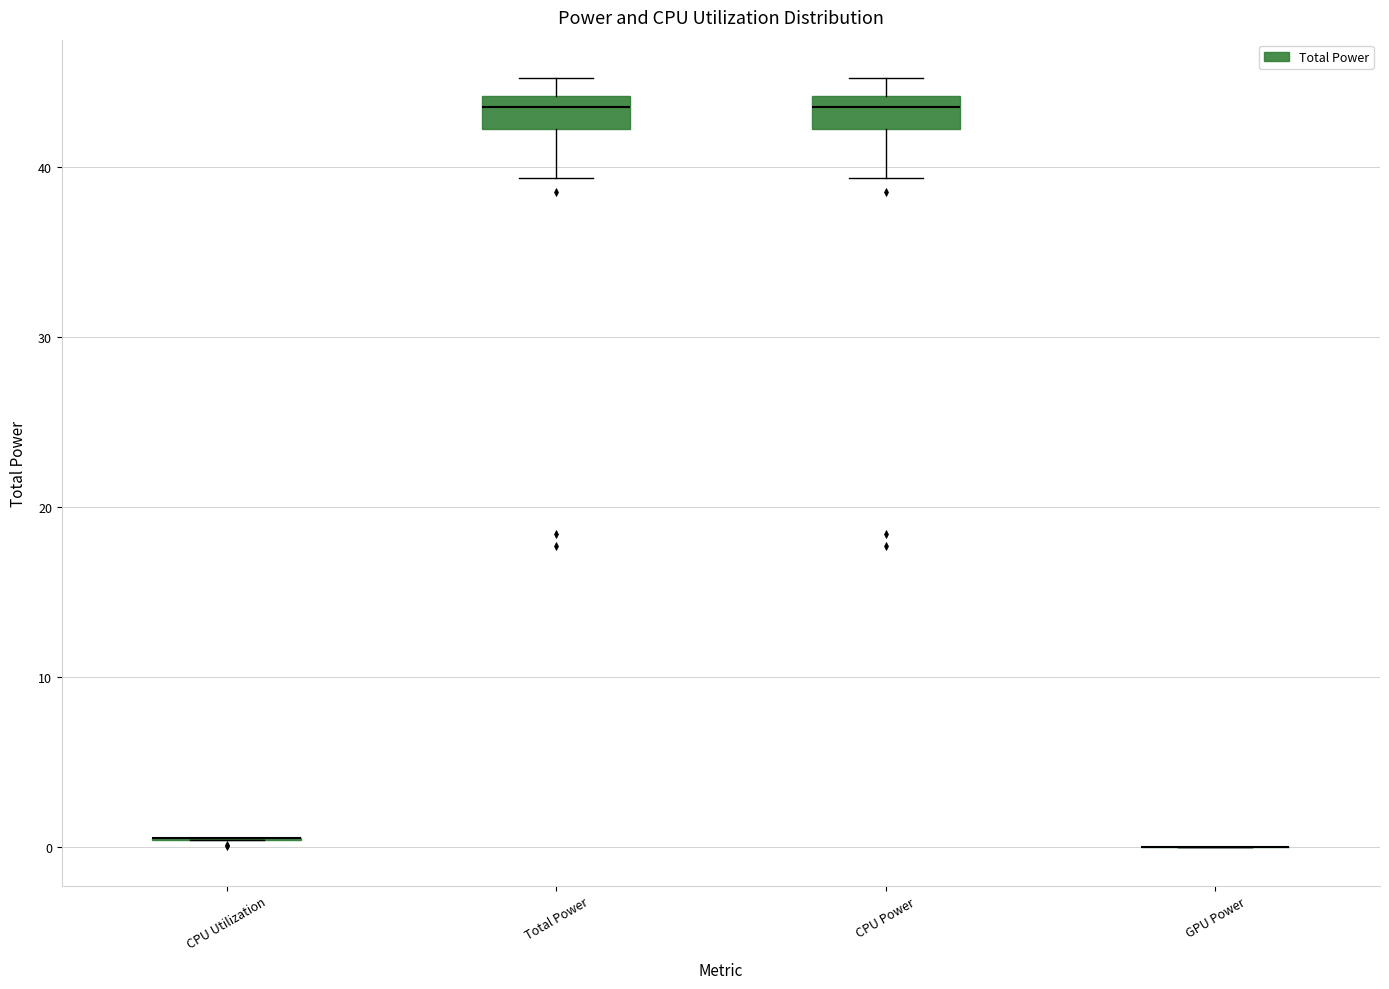

Reading left to right, read every box against the y-axis: the position of its median line, the range the box covers, and the ends of its whiskers. The values are not printed on the chart, so give them approximately, as read against the axis.

CPU Utilization: box collapsed to a line at 1, whiskers 0 to 1
Total Power: median 44 (just below the box's upper edge), box 42 to 44, whiskers 39 to 45
CPU Power: median 44 (just below the box's upper edge), box 42 to 44, whiskers 39 to 45
GPU Power: box collapsed to a line at 0, whiskers 0 to 0